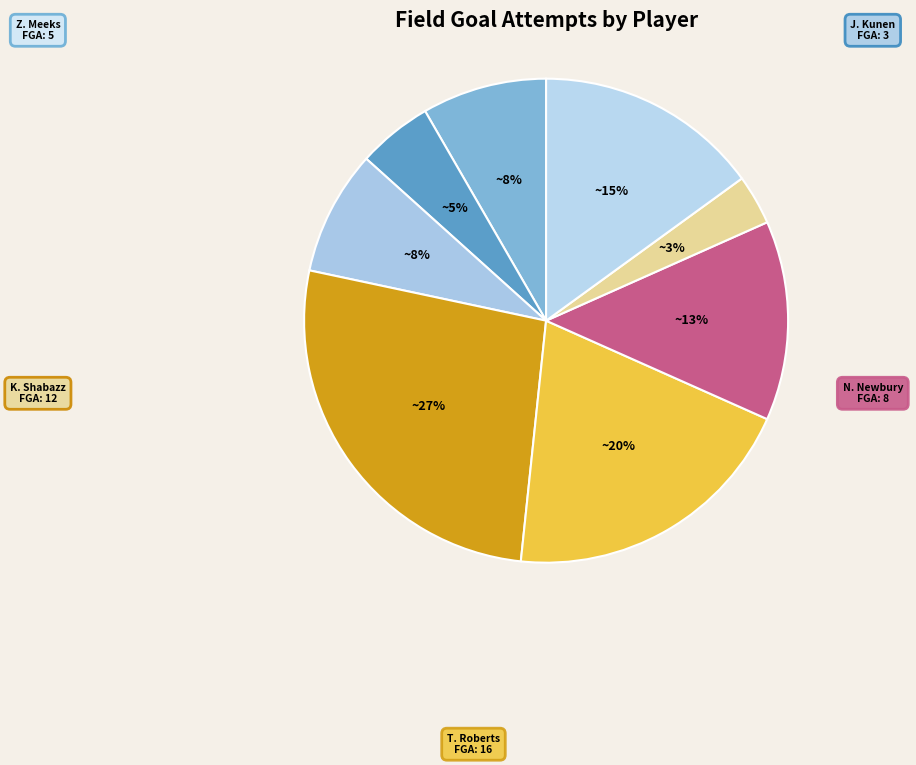

How many slices are in this pie chart?

8